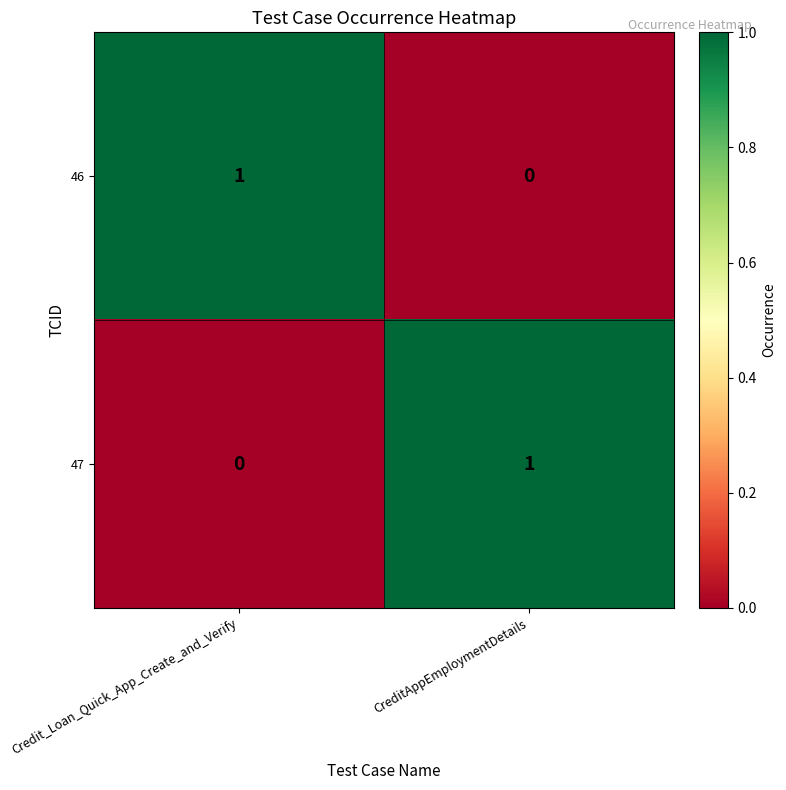

How many data points does each series have?

2